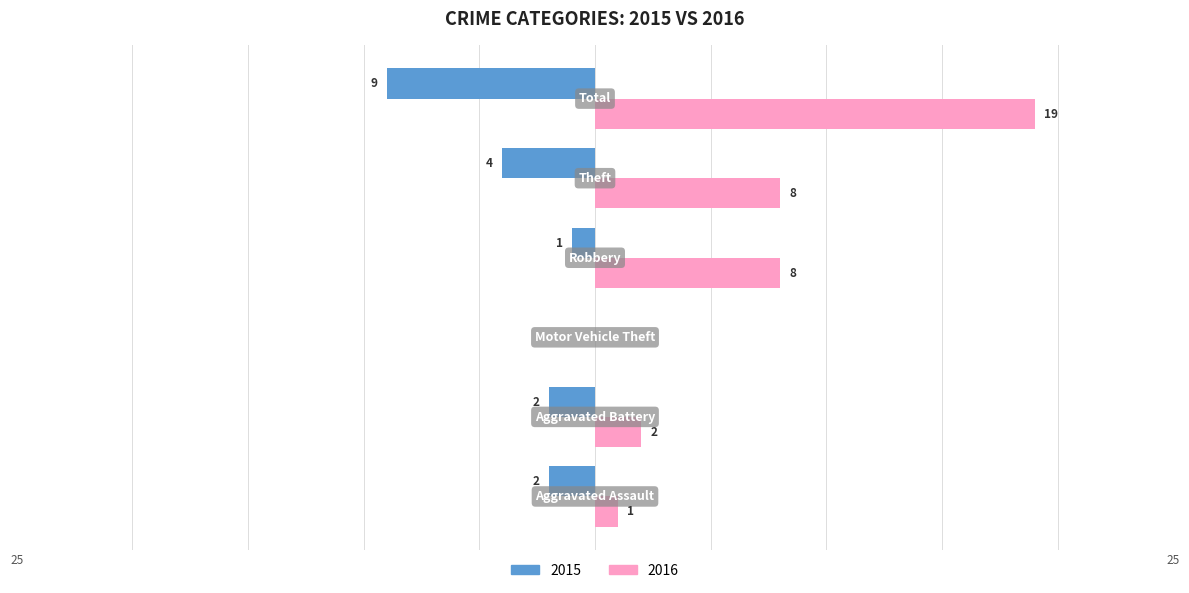

What is the sum of all 2016 values?

38